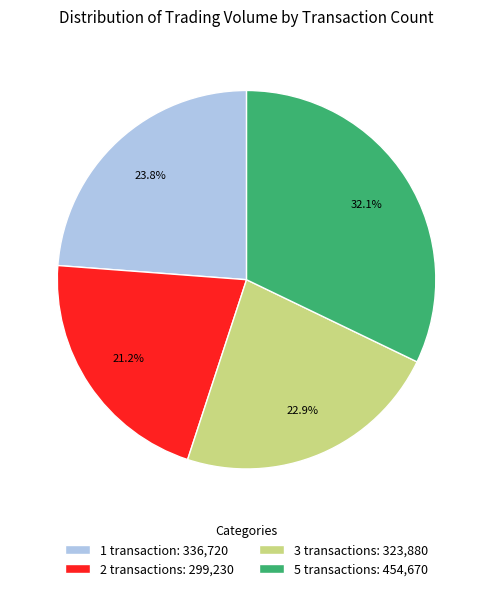

Do 3 transactions: 323,880 and 2 transactions: 299,230 together represent more than half of the pie?

No